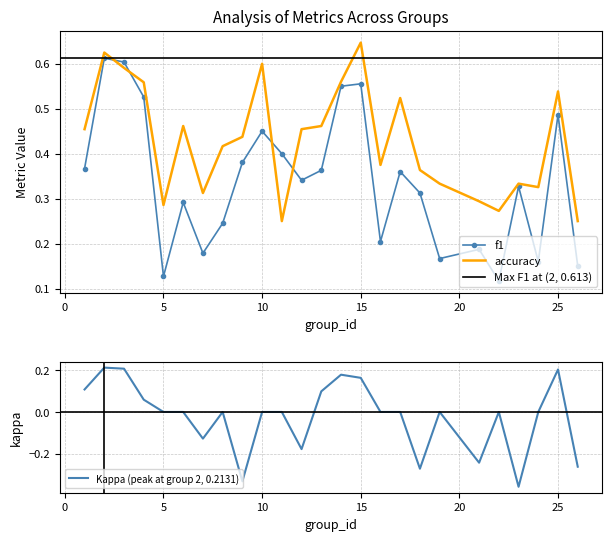

Does the chart have visible grid lines?

Yes